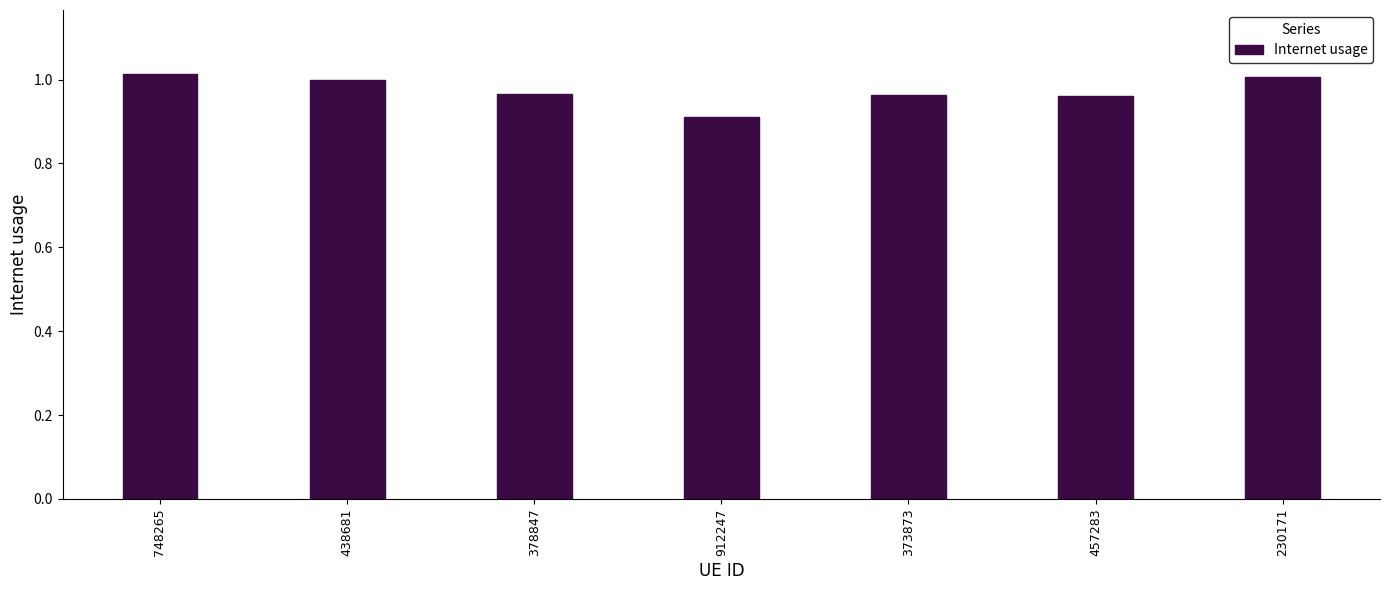

The value at 748265 is 1.0. True or false?

True